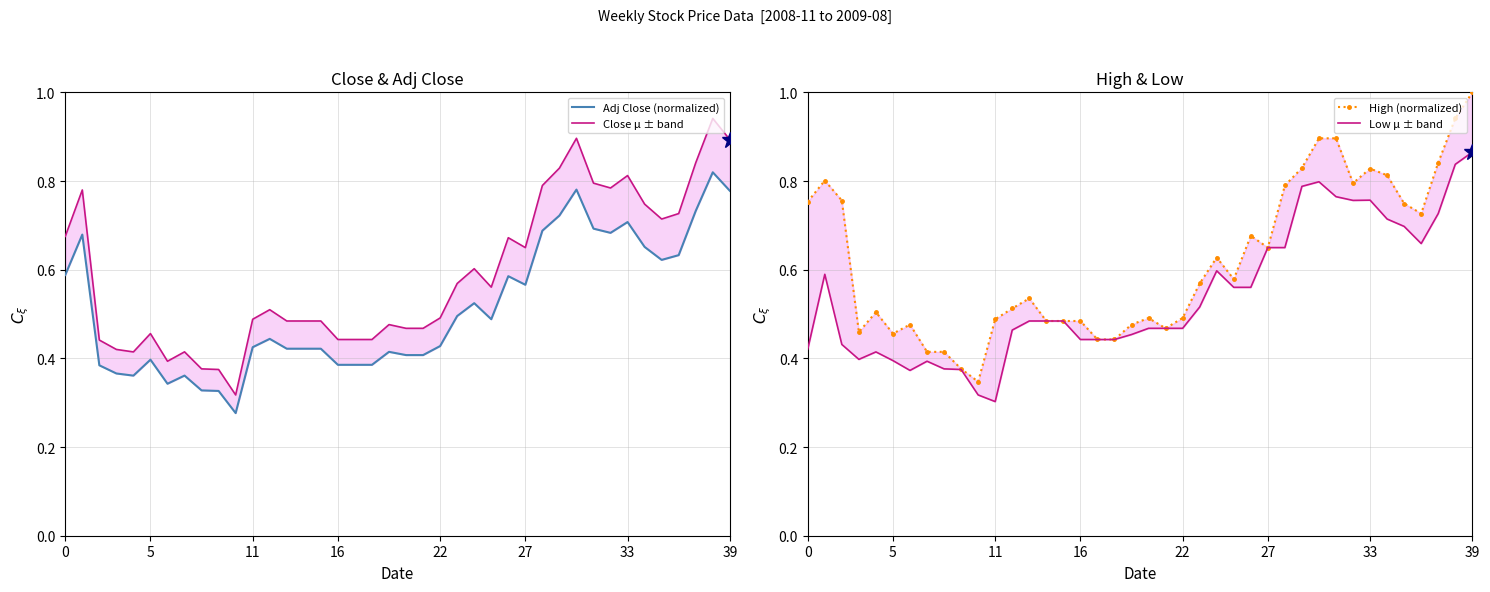

Between 36 and 24, which is larger?

36